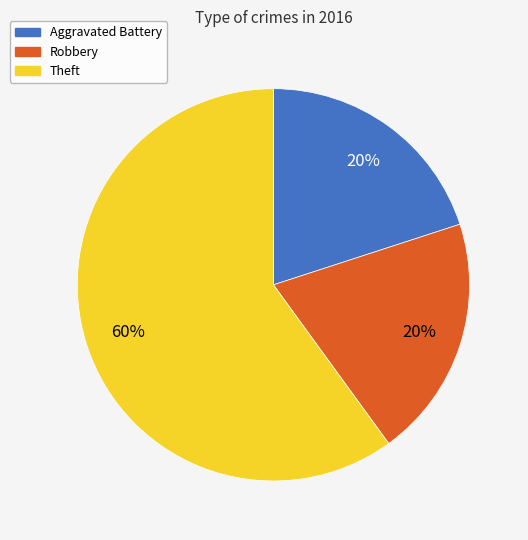

What is the largest slice in the pie chart?

Theft